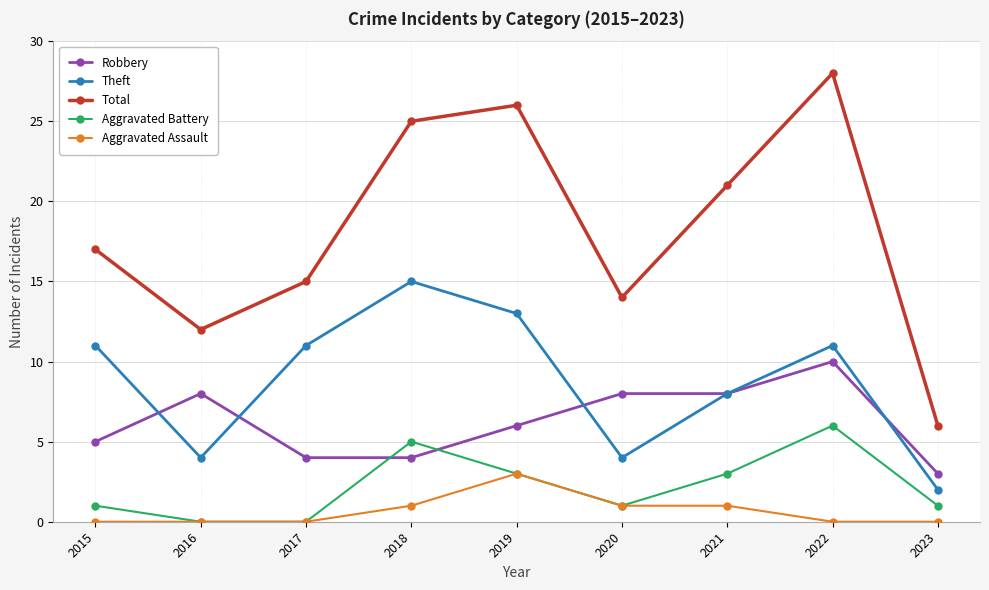

Reading left to right, transcribe all the data shown in this chart.

Robbery: 5	8	4	4	6	8	8	10	3
Theft: 11	4	11	15	13	4	8	11	2
Total: 17	12	15	25	26	14	21	28	6
Aggravated Battery: 1	0	0	5	3	1	3	6	1
Aggravated Assault: 0	0	0	1	3	1	1	0	0